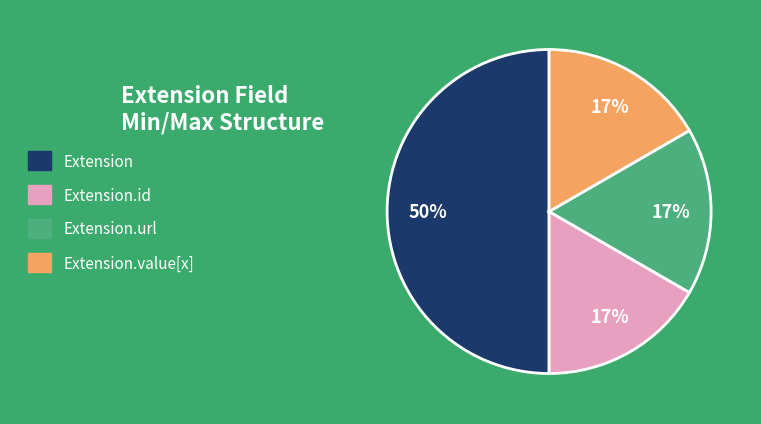

To the nearest percent, what is the difference between the largest and smallest slice percentages?

33%